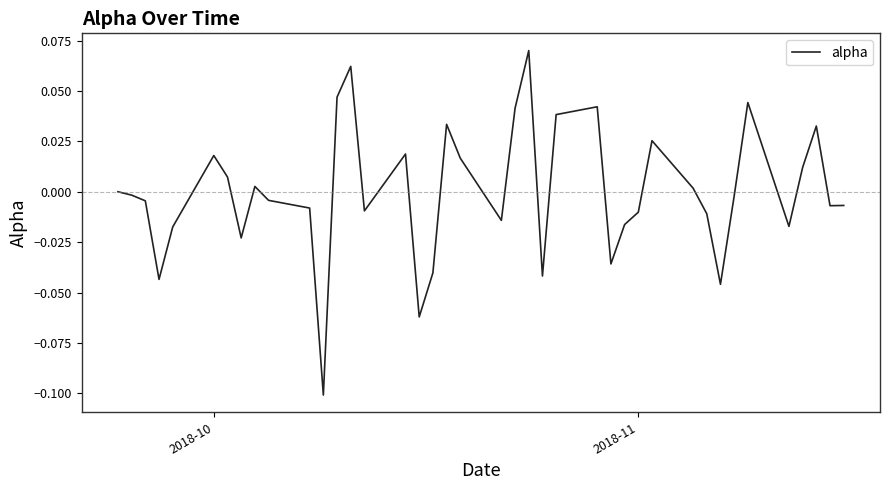

What is the minimum value shown in the chart?

-0.1